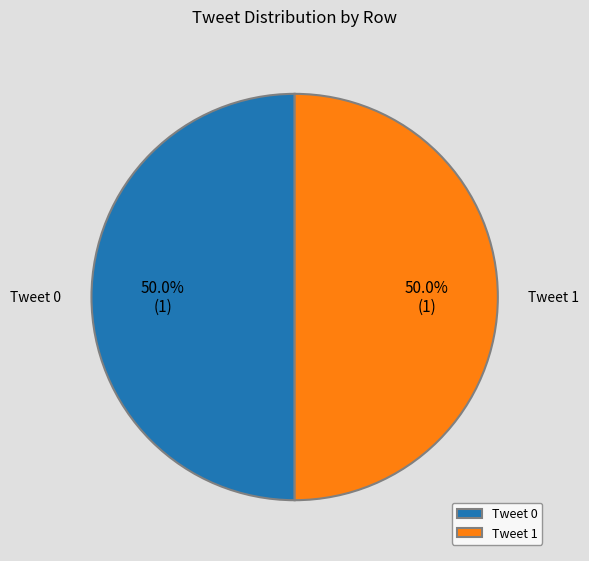

The Tweet 1 slice represents 56% of the pie. True or false?

False